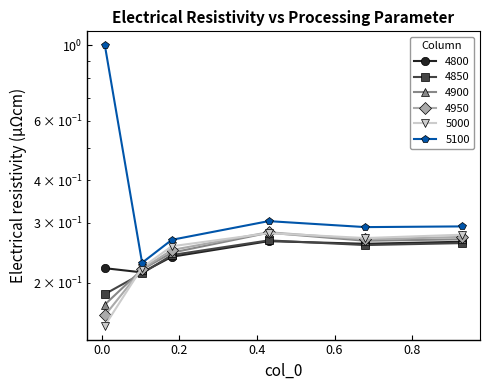

True or false: 4850 and 5100 cross at least once.

False